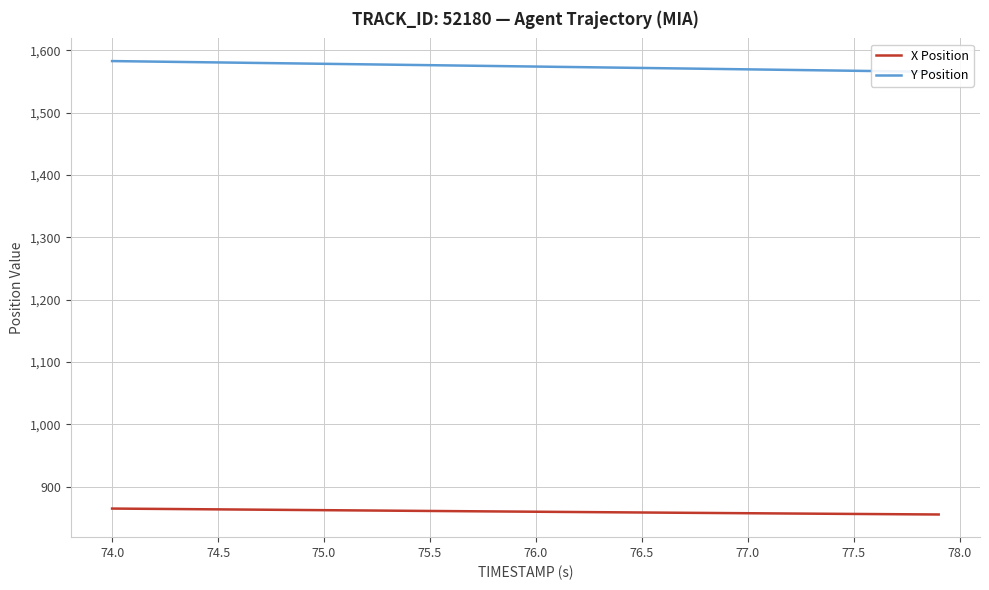

List the series in order of their overall mean, highest first.

Y Position, X Position